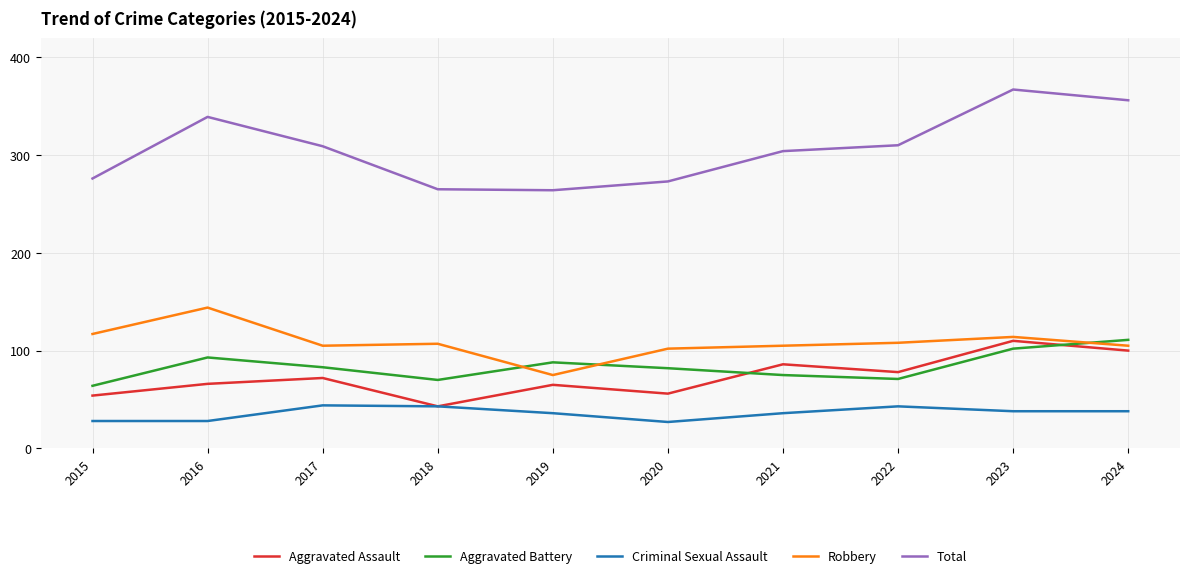

What is the highest value of the Robbery series?

144